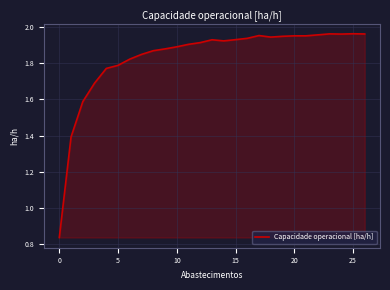

How many lines are shown in the chart?

1